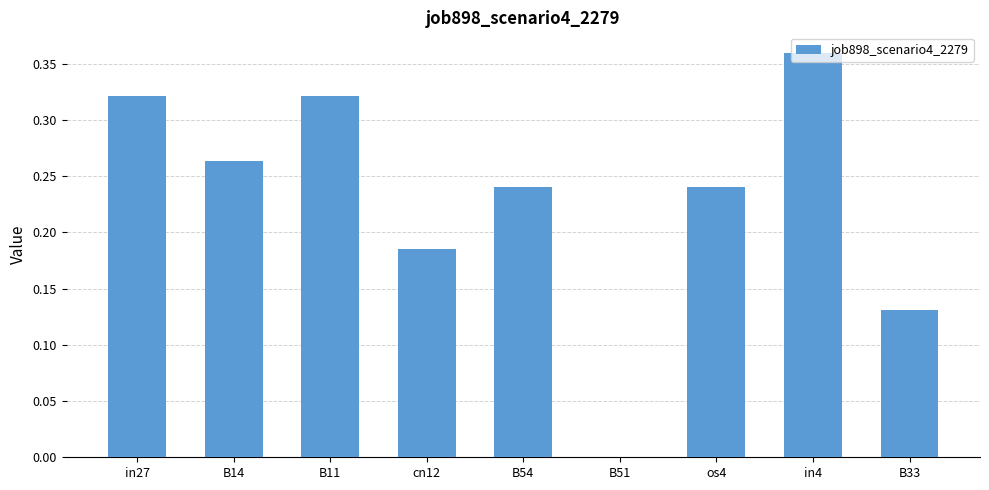

Which category has the highest value across all series?

in4